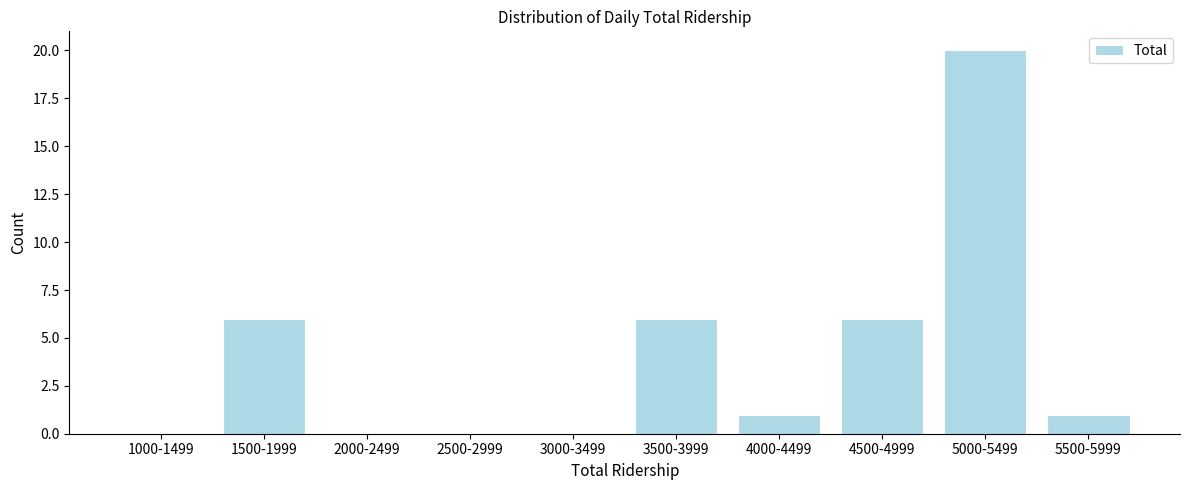

Reading left to right, extract all data points from this chart.

1000-1499=0	1500-1999=6	2000-2499=0	2500-2999=0	3000-3499=0	3500-3999=6	4000-4499=1	4500-4999=6	5000-5499=20	5500-5999=1